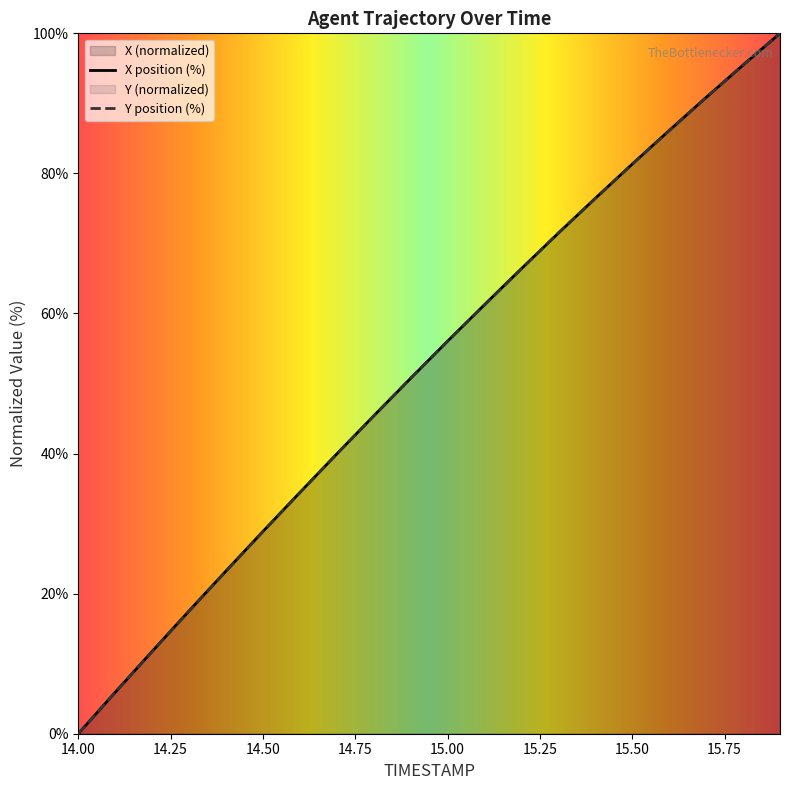

What is the highest value of the Y series?

100.0